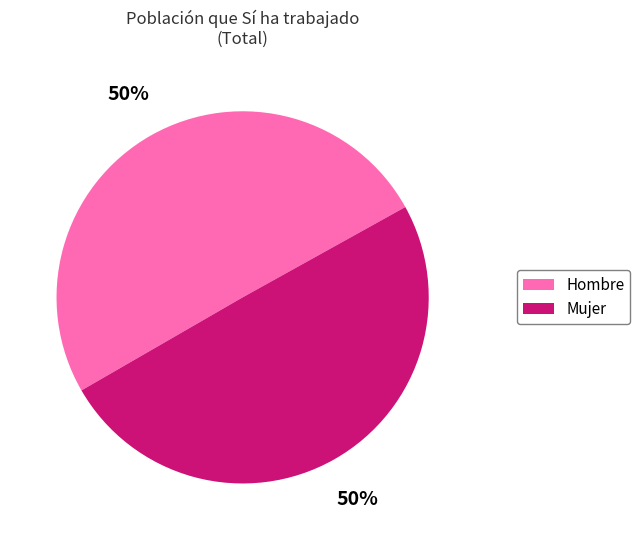

Is it true that Hombre is 50% of the pie?

True